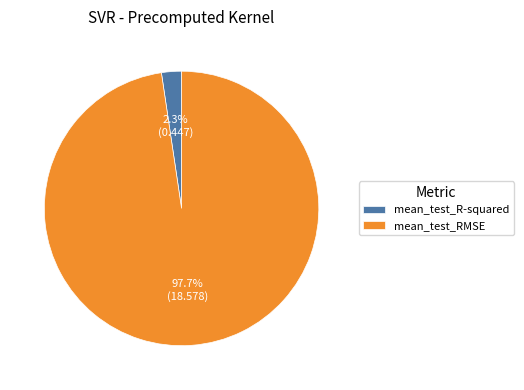

Is it true that mean_test_RMSE is 98% of the pie?

True